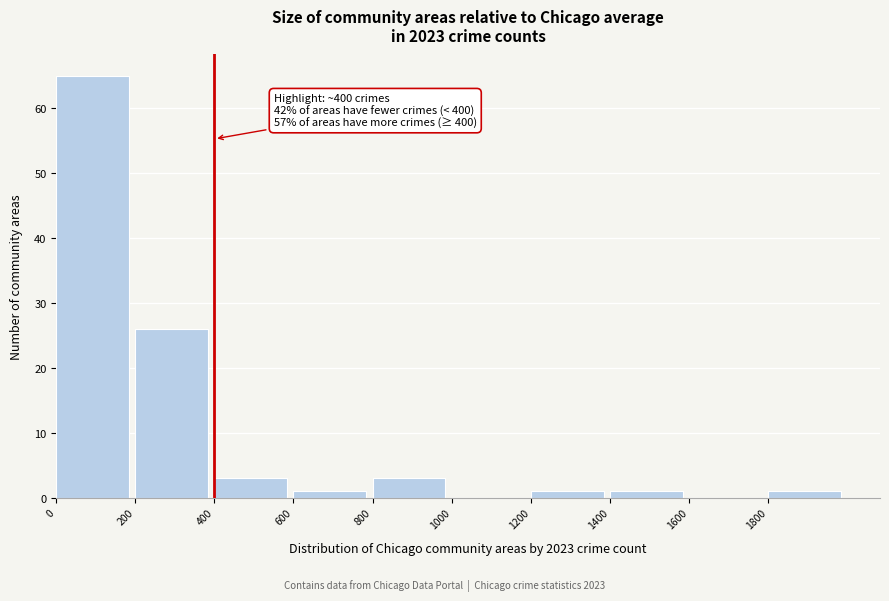

Which range on the x-axis has the tallest bar?

0 to 200